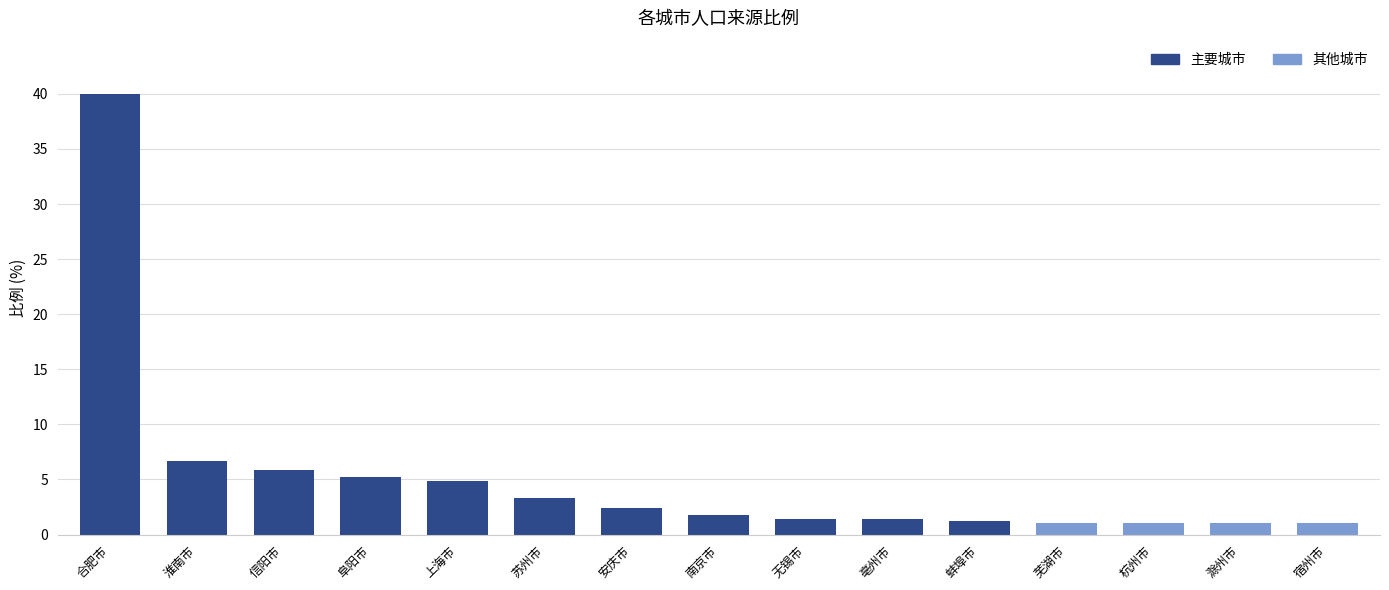

Does the chart contain stacked bars?

No